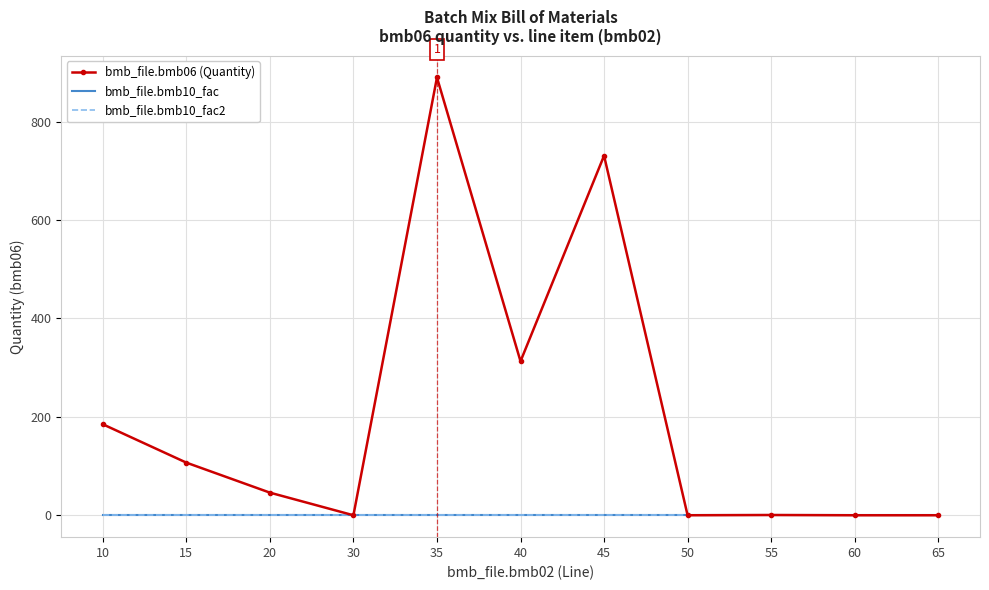

Reading right to left, what are all the values shown in this chart?

bmb_file.bmb06 (Quantity): 65=0.0	60=0.0	55=0.5	50=0.0	45=731.0	40=313.0	35=890.0	30=0.0	20=46.0	15=107.0	10=185.0
bmb_file.bmb10_fac: 65=1.0	60=1.0	55=1.0	50=1.0	45=1.0	40=1.0	35=1.0	30=1.0	20=1.0	15=1.0	10=1.0
bmb_file.bmb10_fac2: 65=1.0	60=1.0	55=1.0	50=1.0	45=1.0	40=1.0	35=1.0	30=1.0	20=1.0	15=1.0	10=1.0